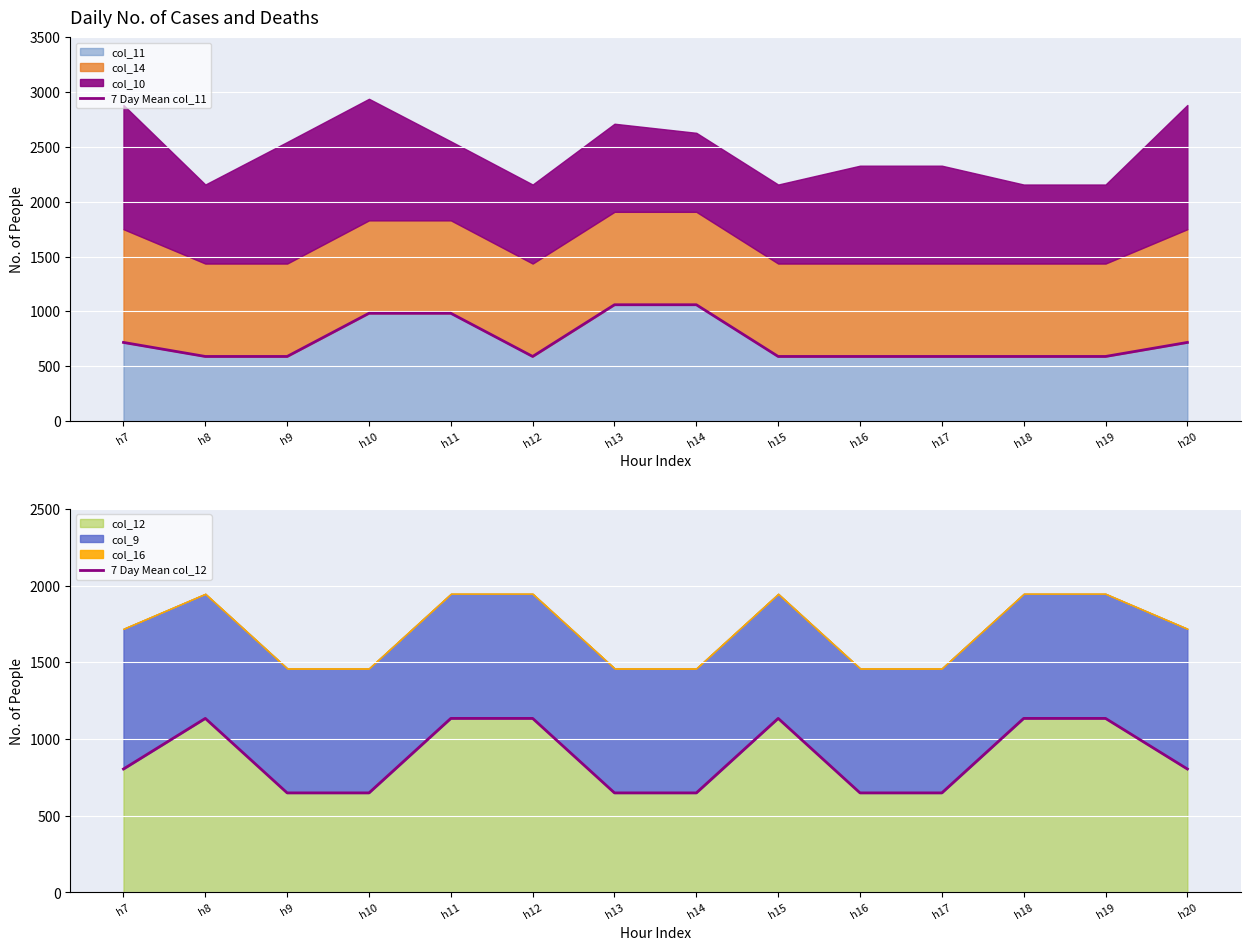

Count the number of categories in the chart.

14